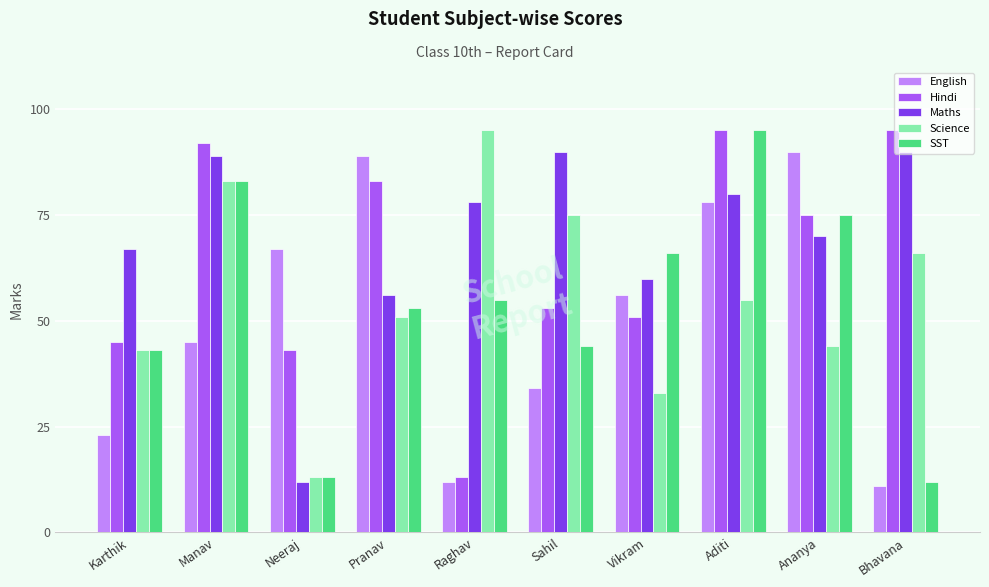

Which series has the largest total across all categories?

Maths